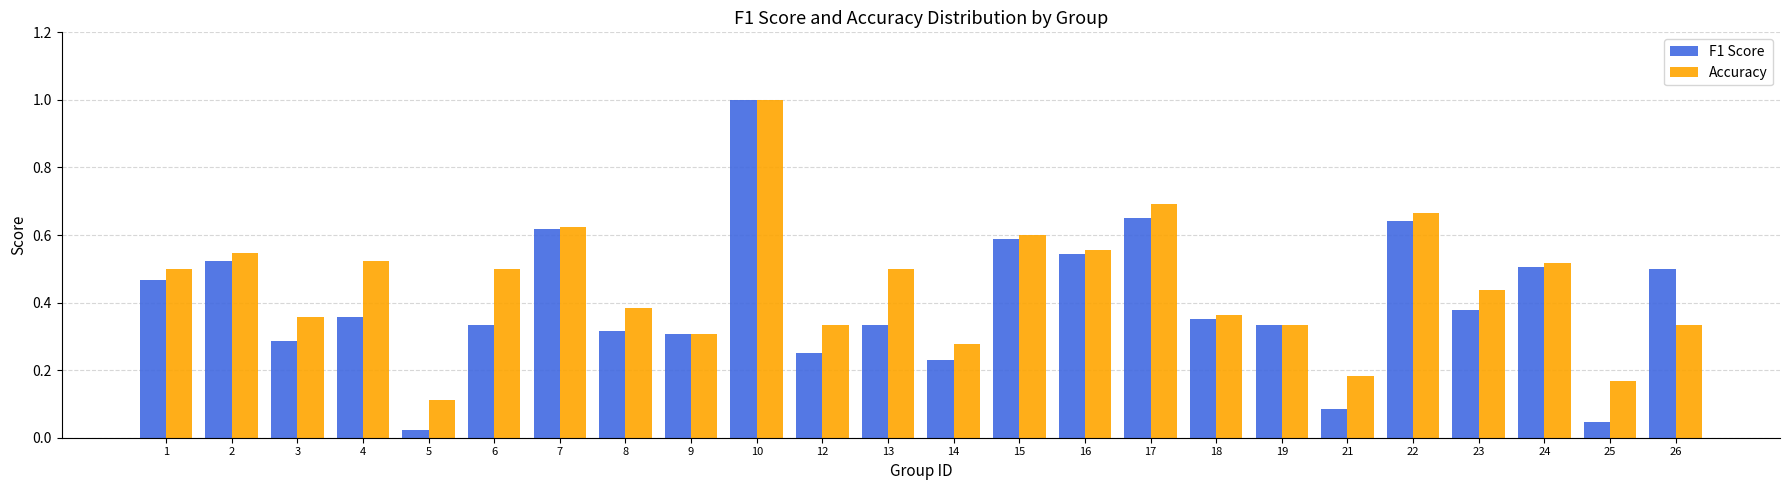

At which category is the sum across all series the highest?

10